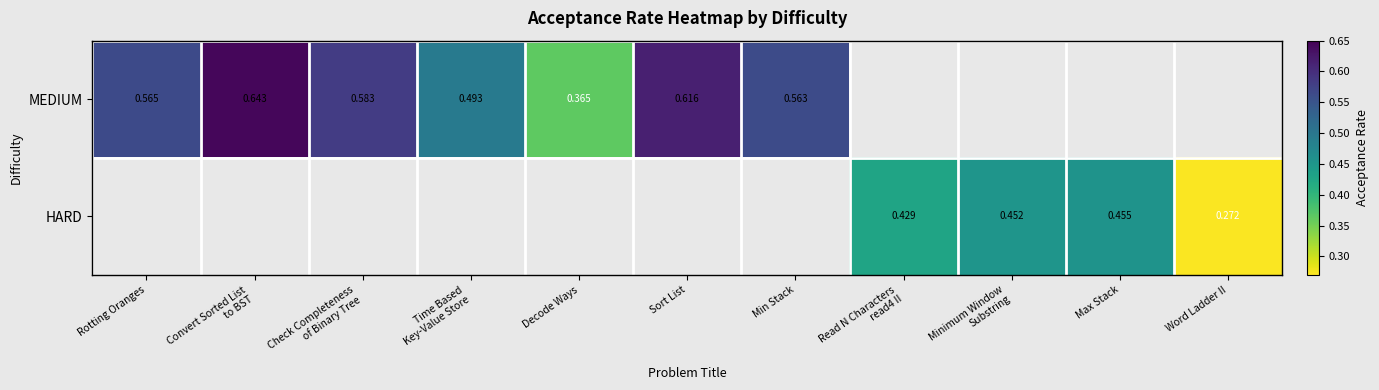

Where is MEDIUM nearest to the value 0?

Decode Ways